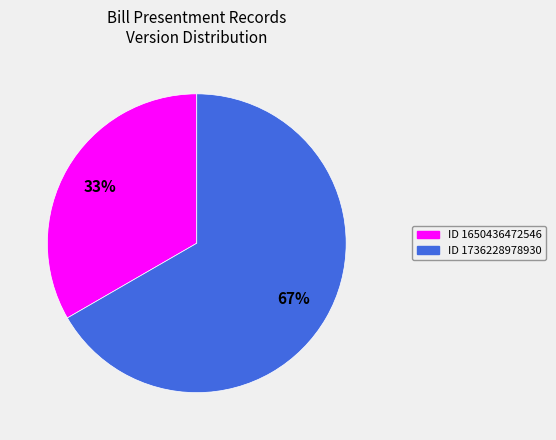

To the nearest percent, what is the average slice percentage?

50%